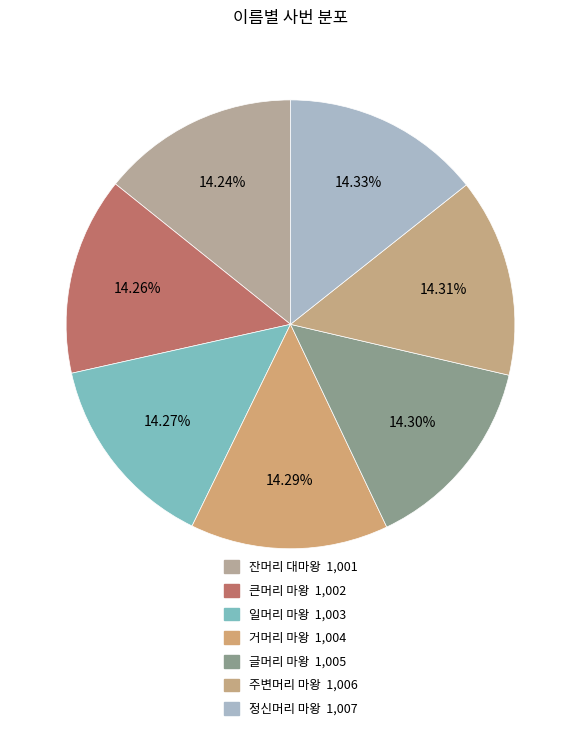

What is the change in value from 큰머리 마왕 to 일머리 마왕?

+1